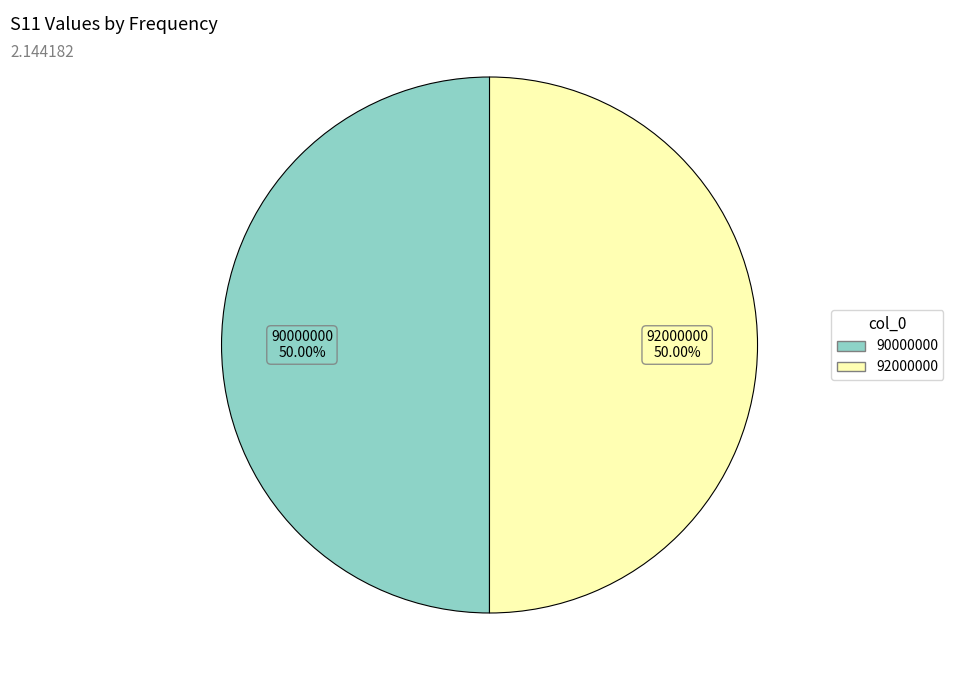

Do 92000000 and 90000000 together represent more than half of the pie?

Yes